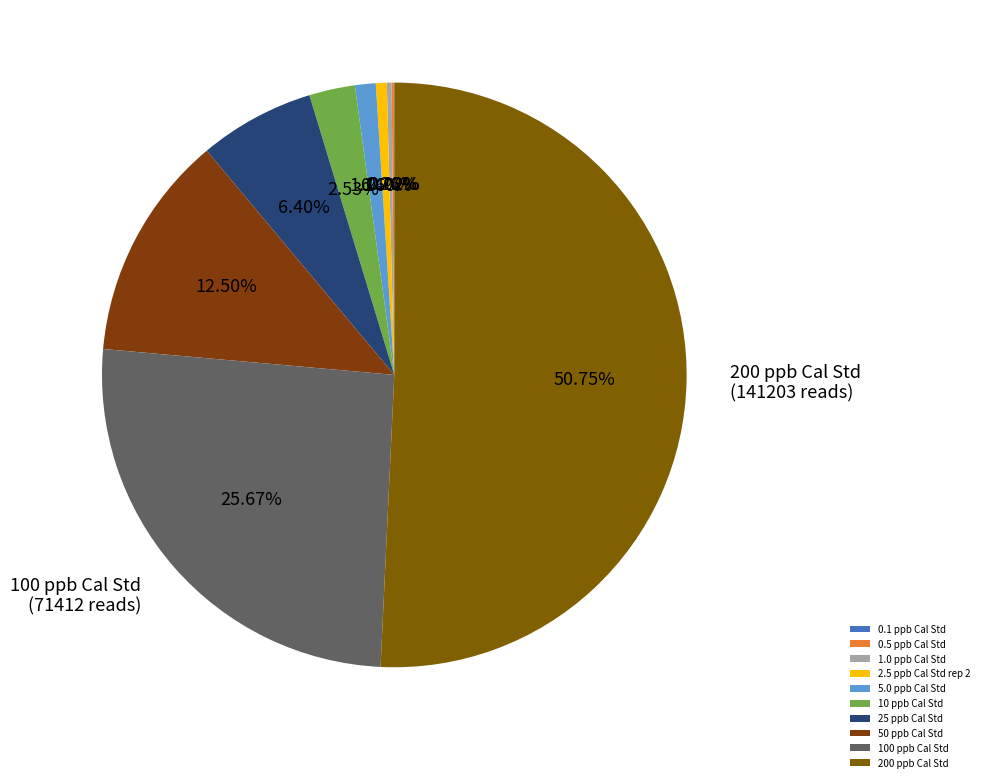

Is 25 ppb Cal Std the majority of the pie?

No